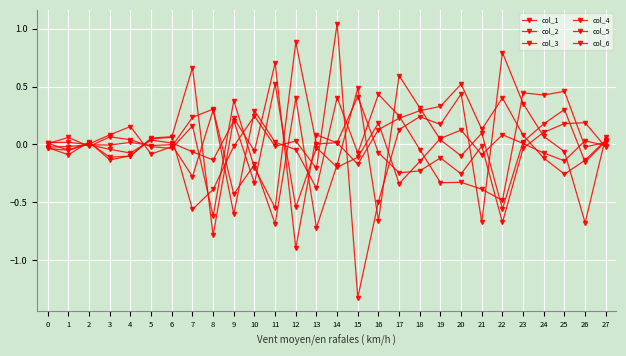

Where is the first local maximum for col_2?

2